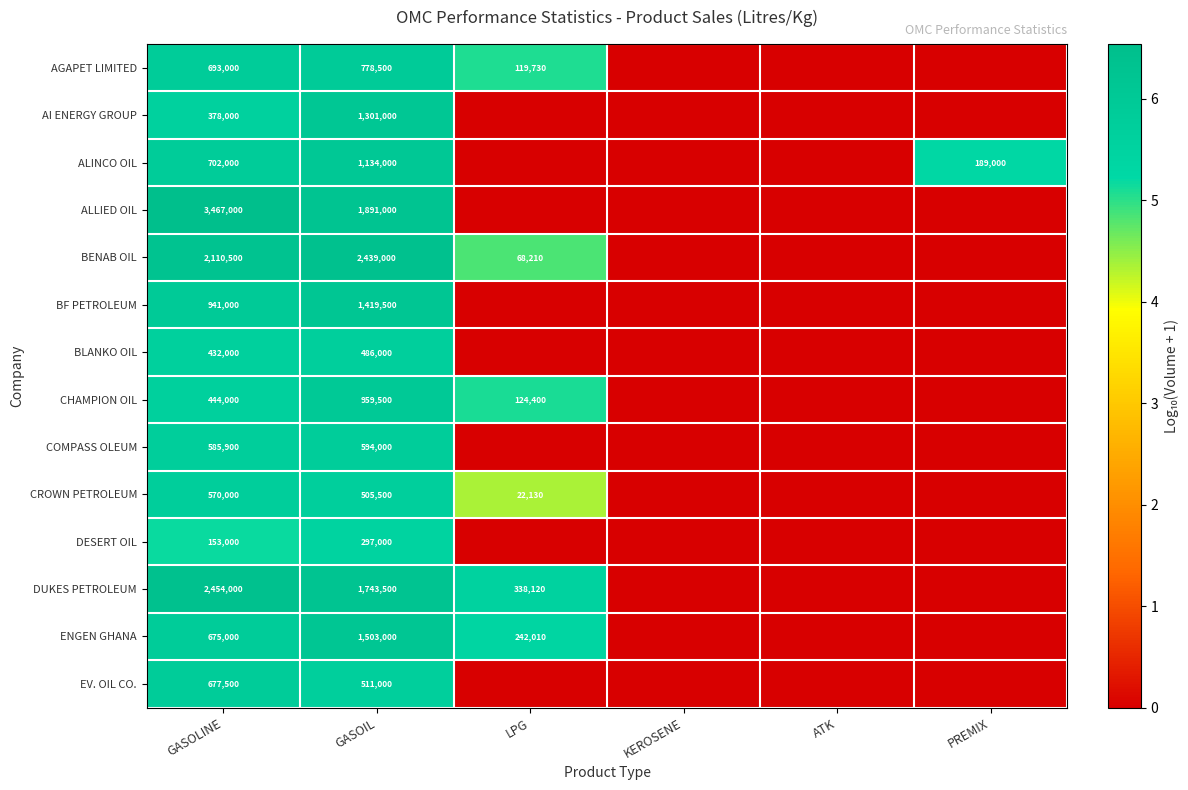

True or false: BENAB OIL has a value of 101613 at LPG.

False